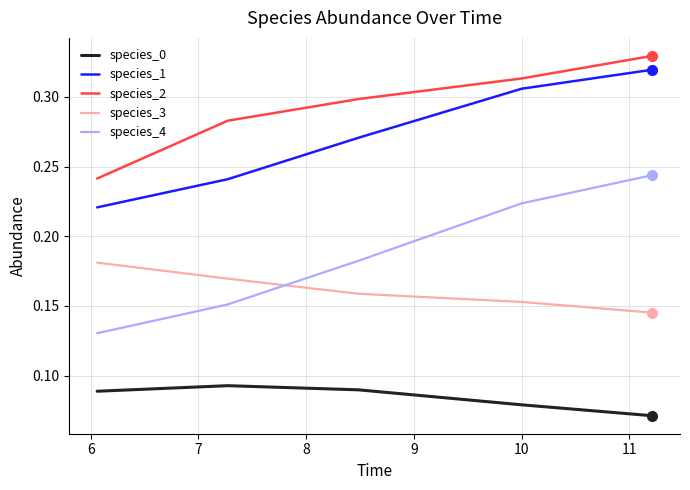

Which series has the largest range (max minus min)?

species_4